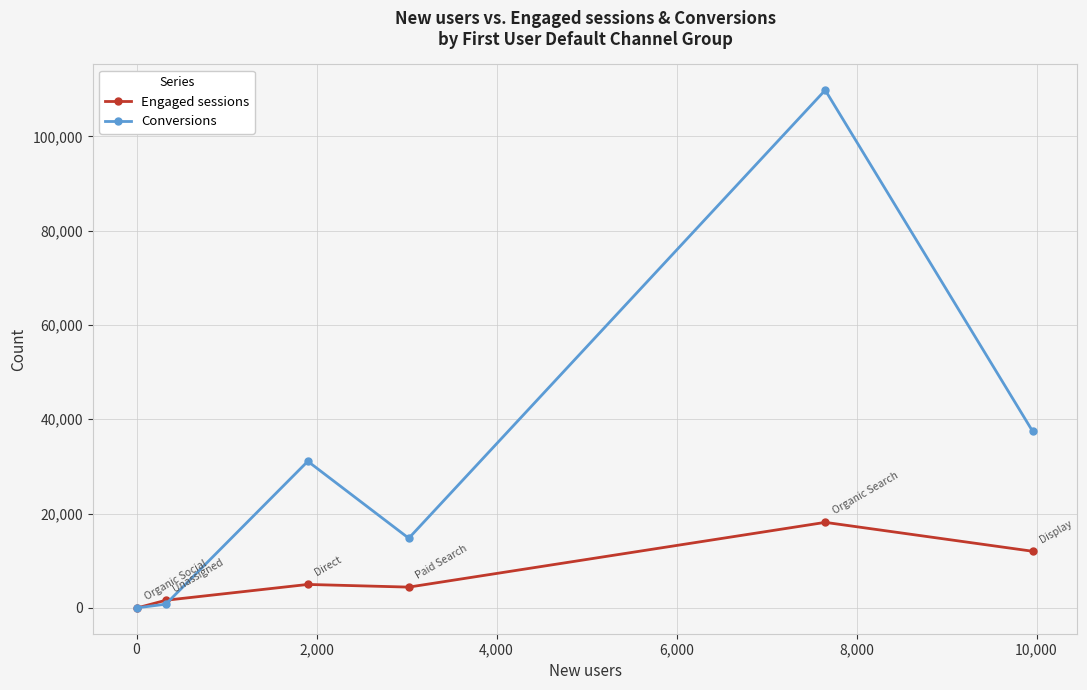

Which series has the largest total across all categories?

Conversions